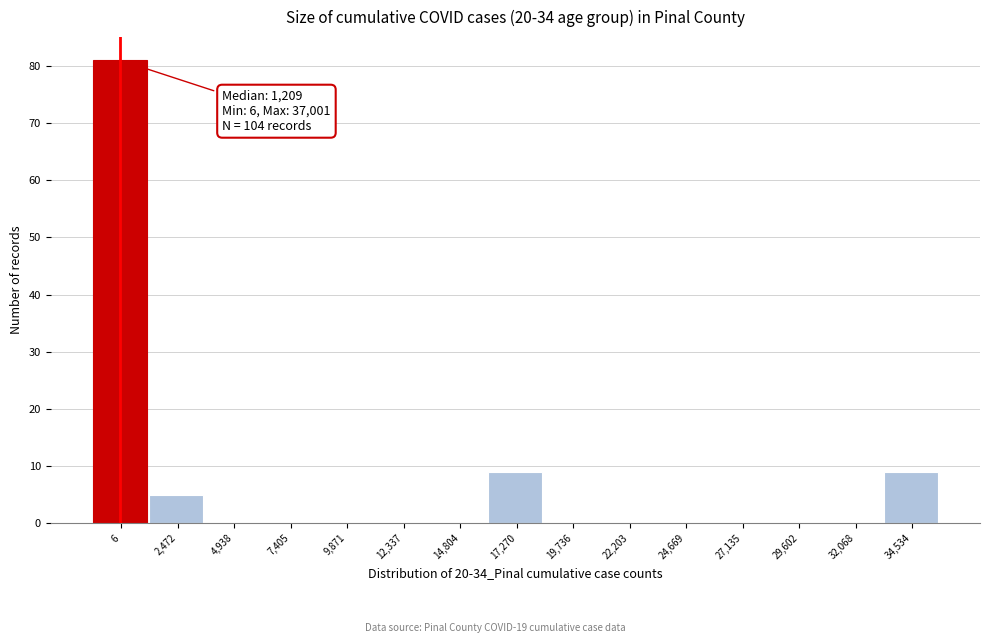

Reading right to left, extract all data points from this chart.

34,534=9	32,068=0	29,602=0	27,135=0	24,669=0	22,203=0	19,736=0	17,270=9	14,804=0	12,337=0	9,871=0	7,405=0	4,938=0	2,472=5	6=81